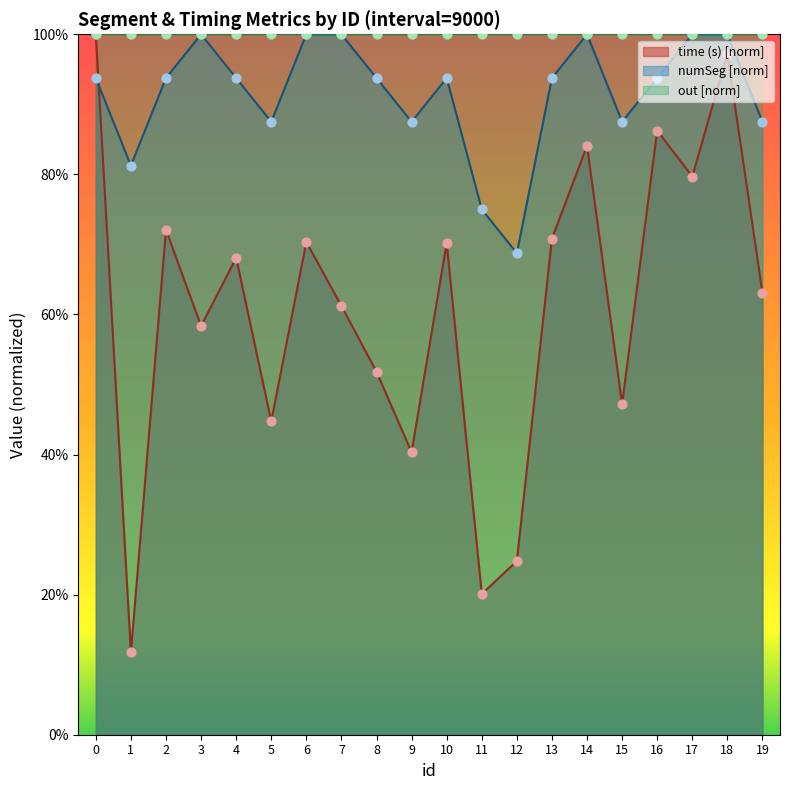

Which series contains the lowest Y value?

mean_time_s